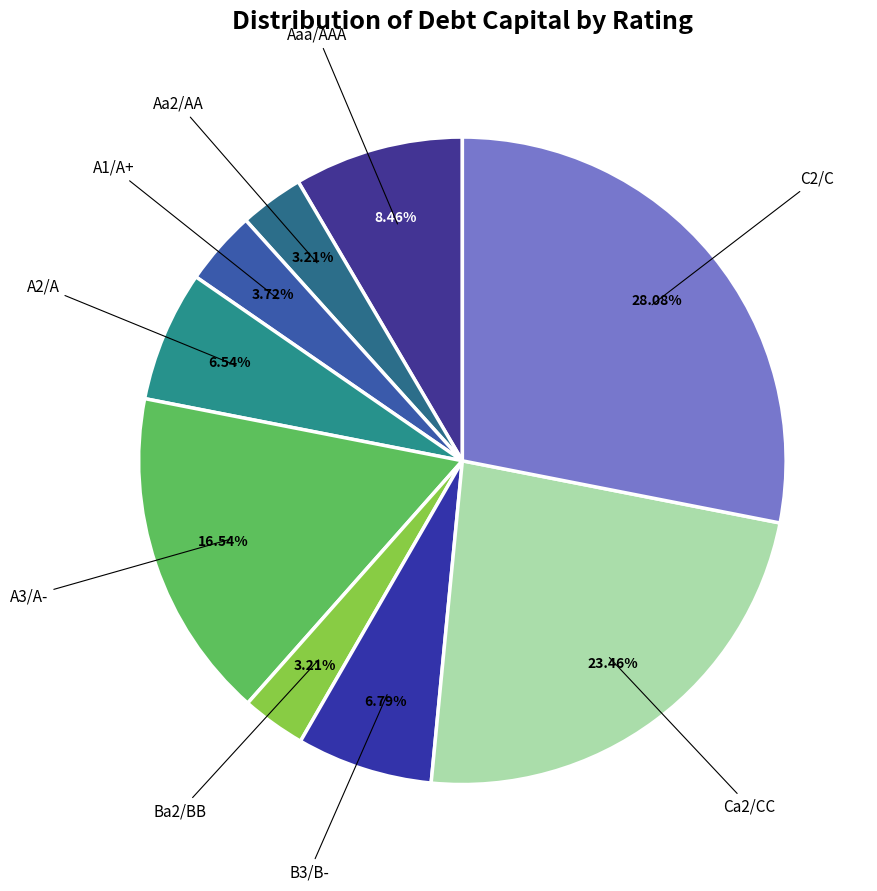

The A3/A- slice represents 21% of the pie. True or false?

False